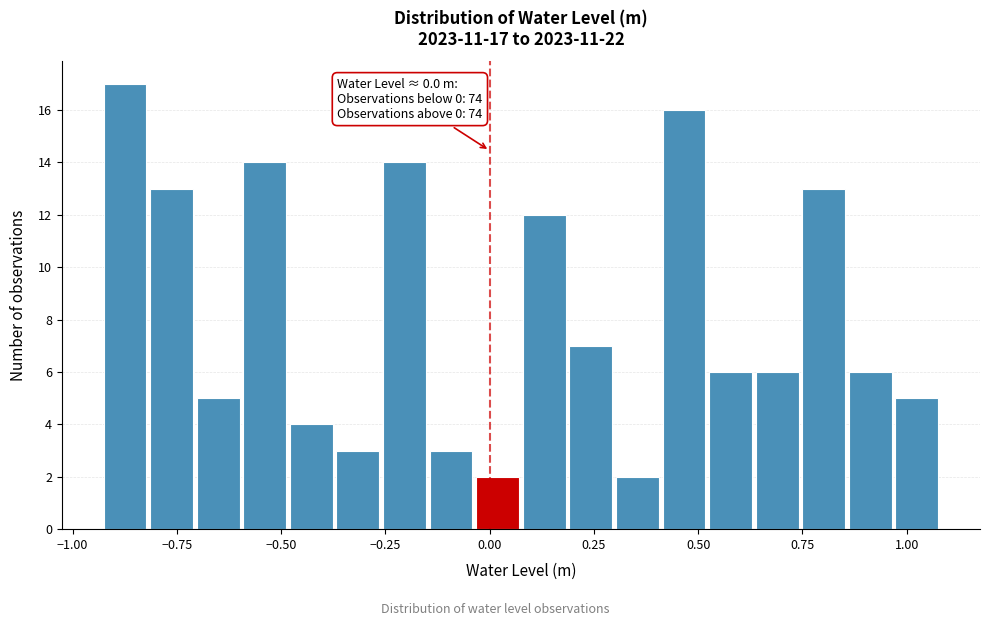

Read against the x-axis, roughly where is the centre of the tallest bar?

-0.85